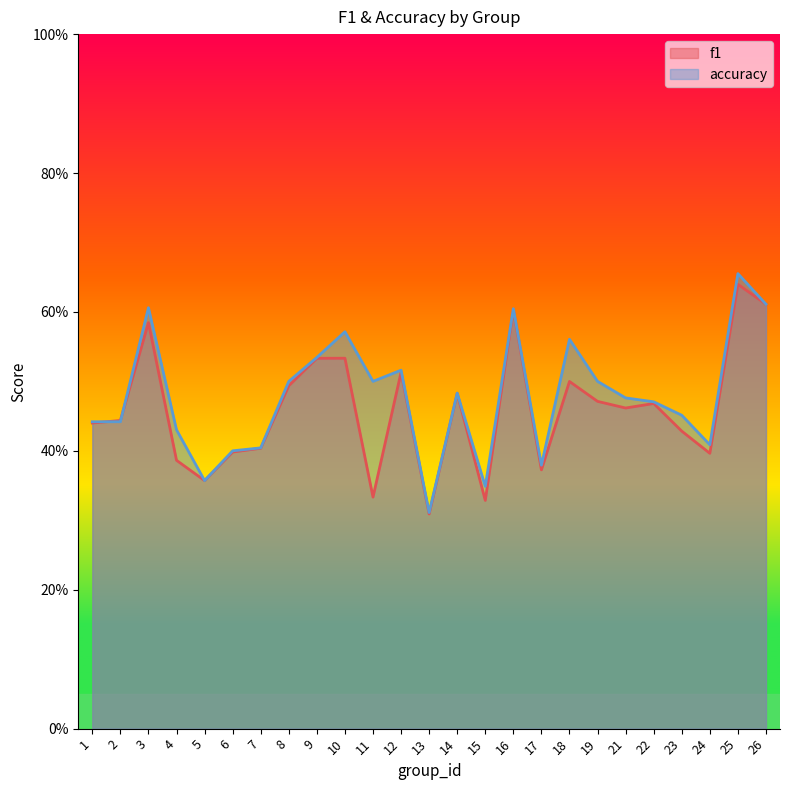

Read the f1 value at 15.

0.3